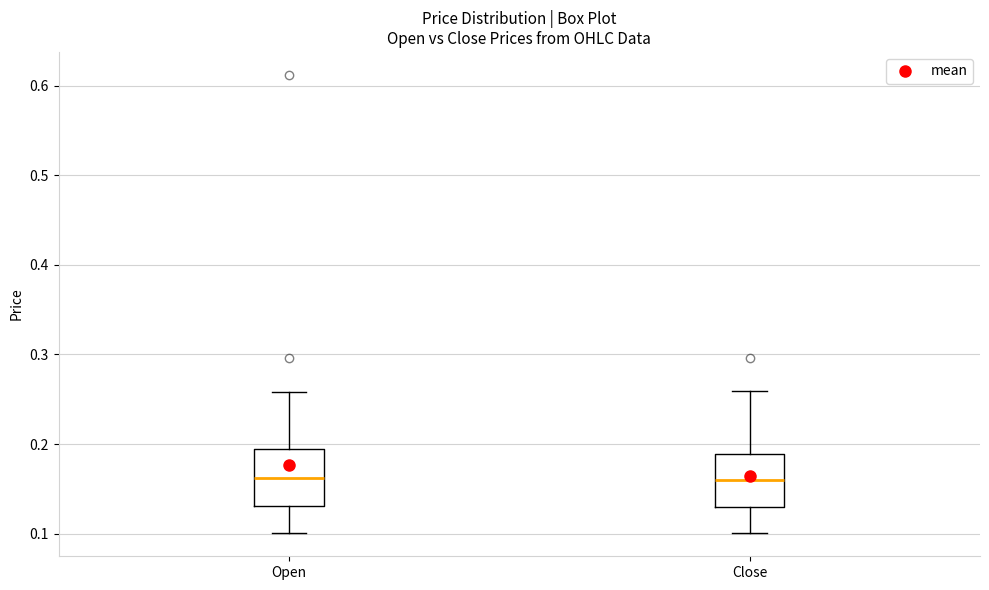

Reading left to right, read every box against the y-axis: the position of its median line, the range the box covers, and the ends of its whiskers. The values are not printed on the chart, so give them approximately, as read against the axis.

Open: median 0.16, box 0.13 to 0.19, whiskers 0.10 to 0.26
Close: median 0.16, box 0.13 to 0.19, whiskers 0.10 to 0.26